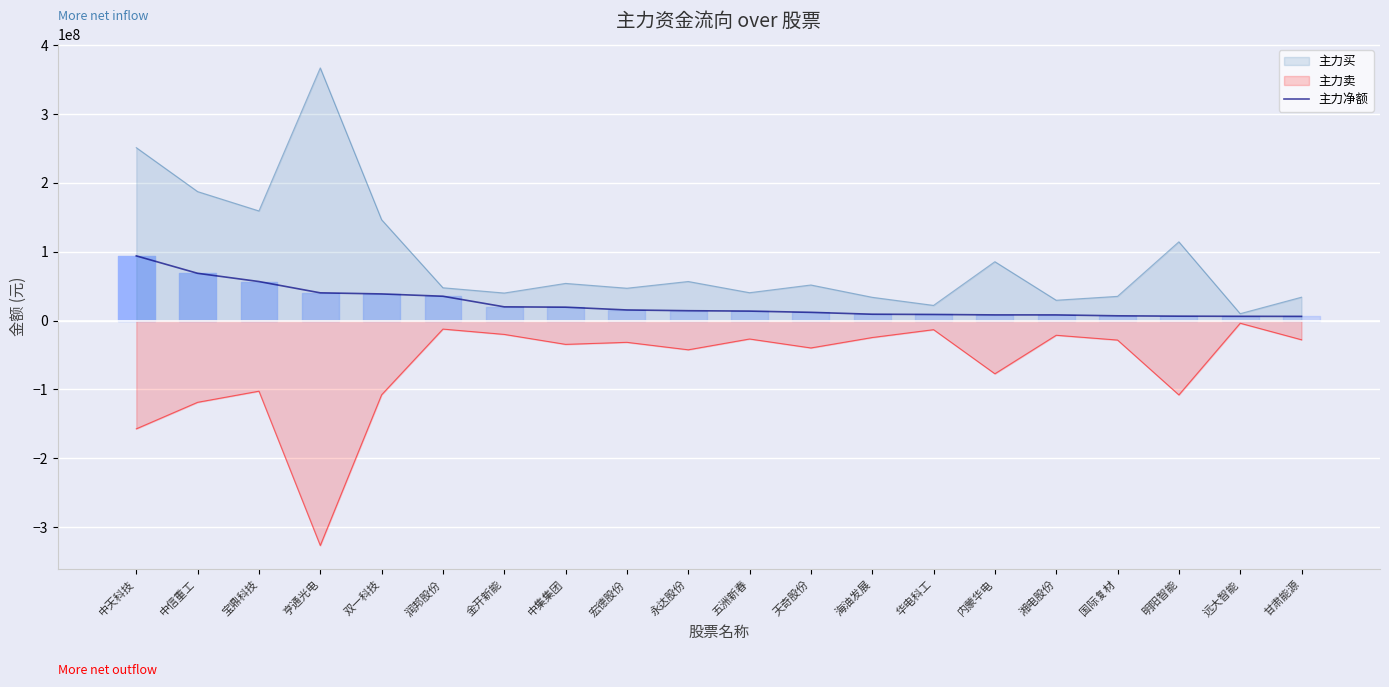

Between 宝鼎科技 and 中信重工, which is larger?

中信重工